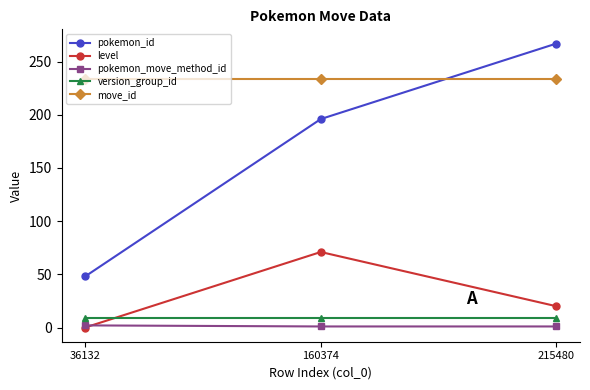

Where is level nearest to the value 35?

215480